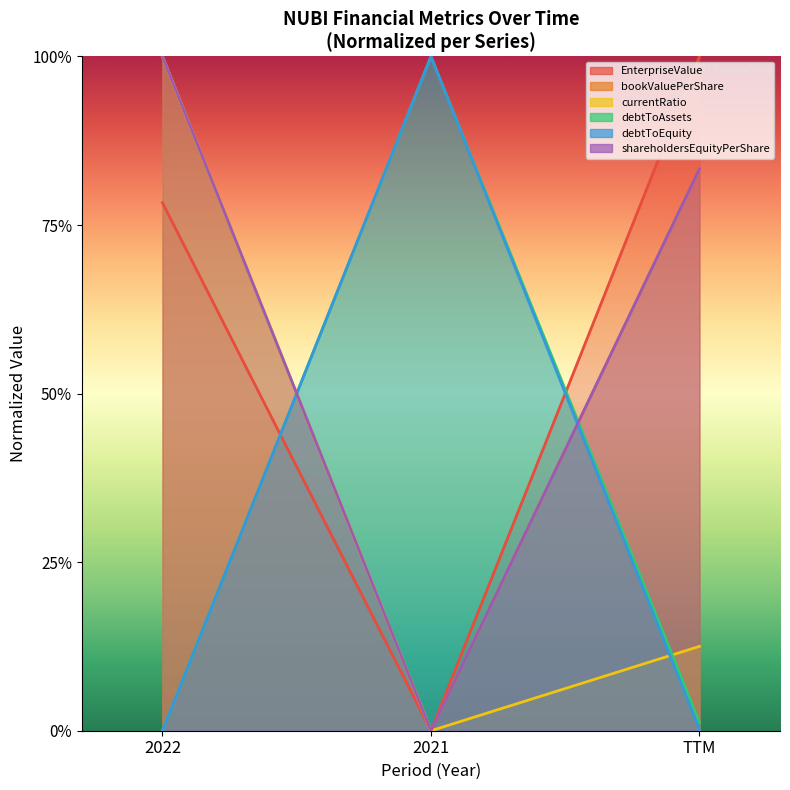

At which category is the sum across all series the highest?

2022